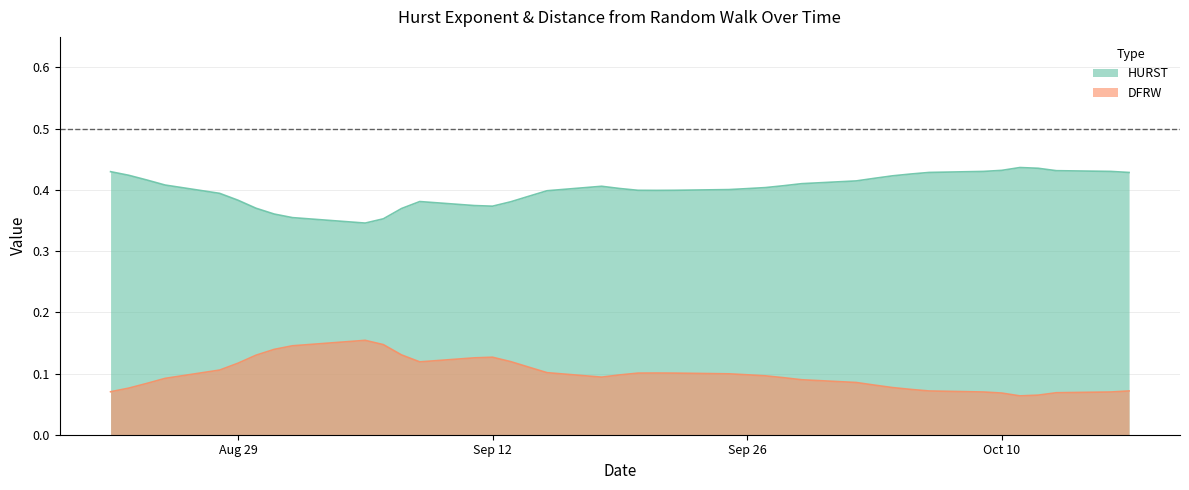

The value of HURST at 2017-09-29 is 0.4. True or false?

True